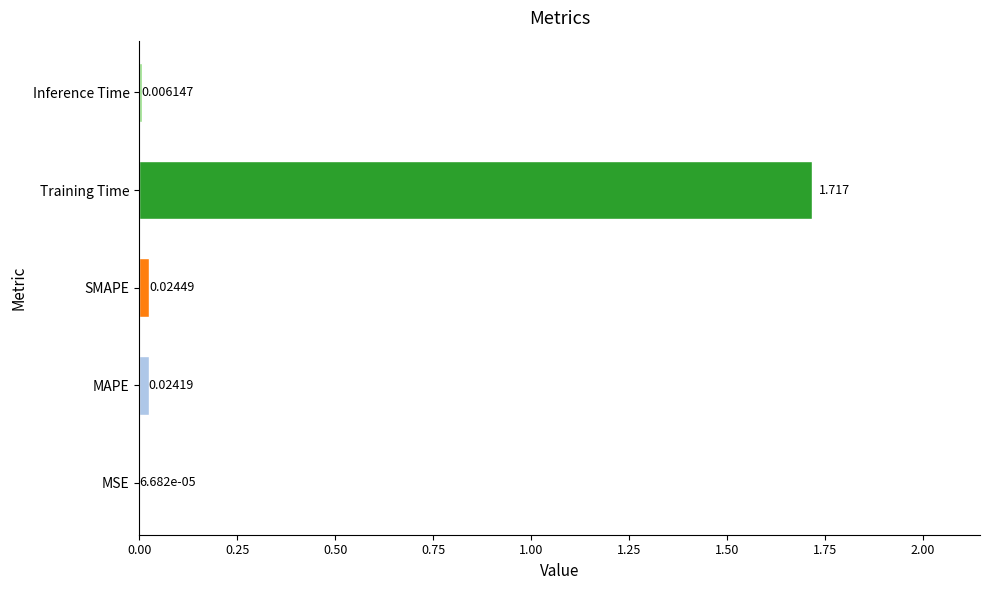

Between SMAPE and Inference Time, which is larger?

SMAPE